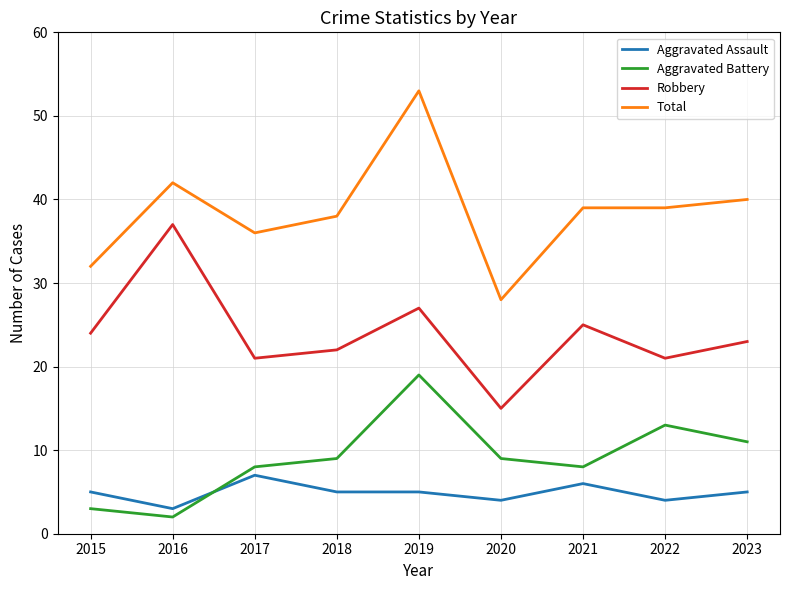

True or false: Total and Robbery cross at least once.

False